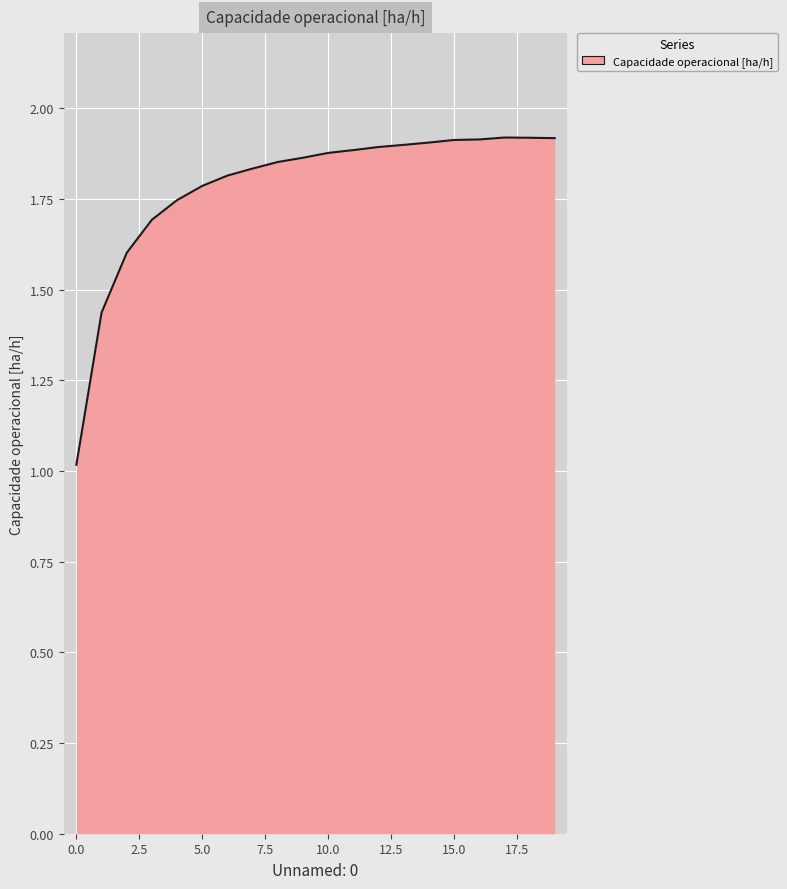

What is the difference between the maximum and minimum values?

0.9